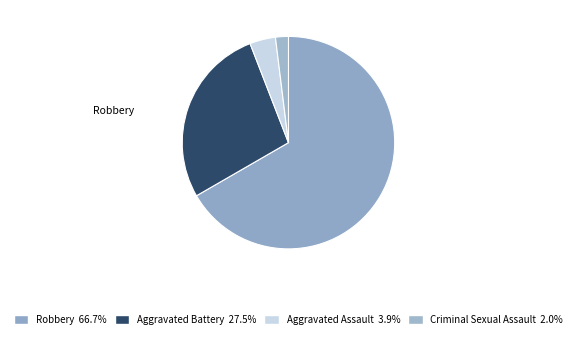

How many slices are in this pie chart?

4